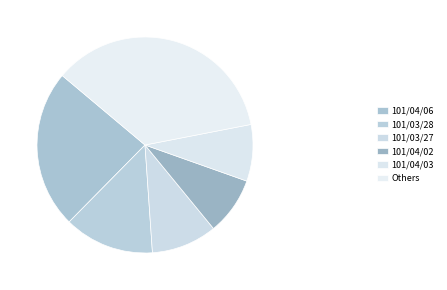

Count the number of slices in the pie.

6